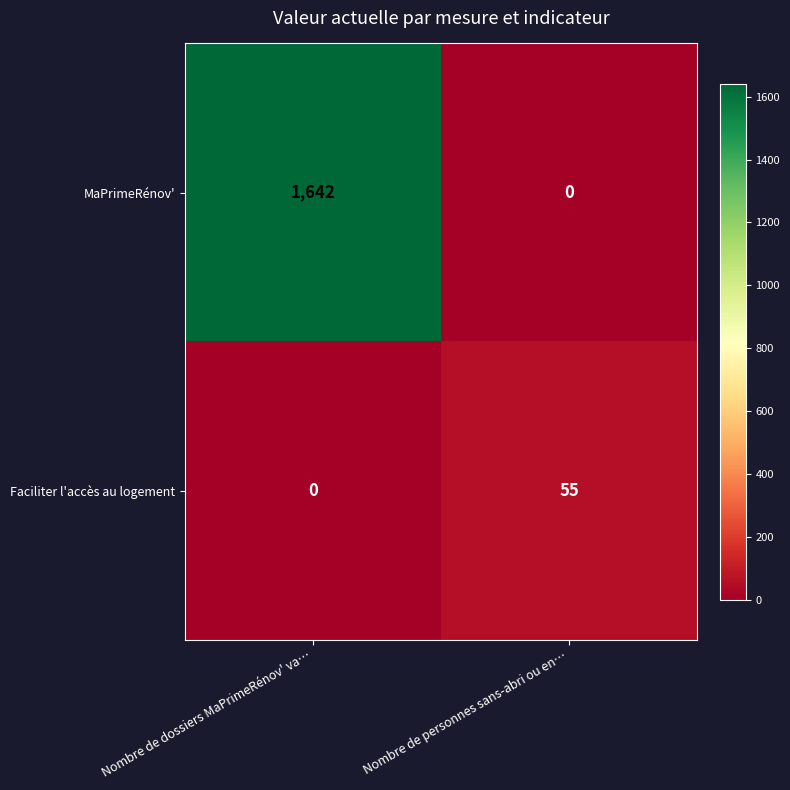

Which category has the highest value in the MaPrimeRénov' series?

Nombre de dossiers MaPrimeRénov' va…